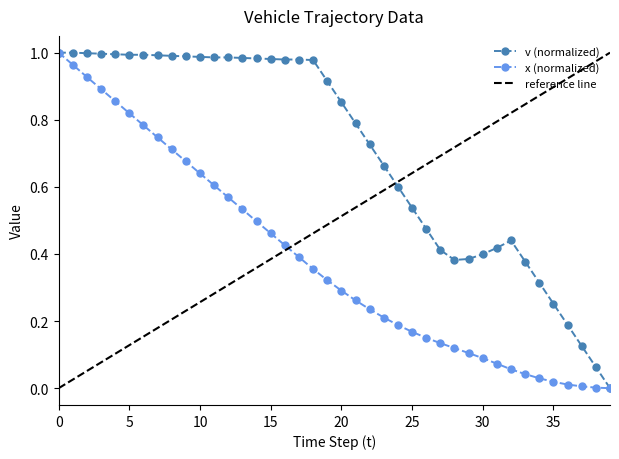

Reading left to right, extract all data points from this chart.

x: 1.0	1.0	0.9	0.9	0.9	0.8	0.8	0.7	0.7	0.7	0.6	0.6	0.6	0.5	0.5	0.5	0.4	0.4	0.4	0.3	0.3	0.3	0.2	0.2	0.2	0.2	0.2	0.1	0.1	0.1	0.1	0.1	0.1	0.0	0.0	0.0	0.0	0.0	0.0	0.0
v: 1.0	1.0	1.0	1.0	1.0	1.0	1.0	1.0	1.0	1.0	1.0	1.0	1.0	1.0	1.0	1.0	1.0	1.0	1.0	0.9	0.9	0.8	0.7	0.7	0.6	0.5	0.5	0.4	0.4	0.4	0.4	0.4	0.4	0.4	0.3	0.3	0.2	0.1	0.1	0.0